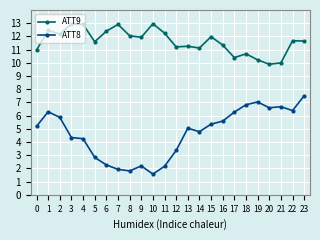

True or false: ATT8 and ATT9 intersect in this chart.

False